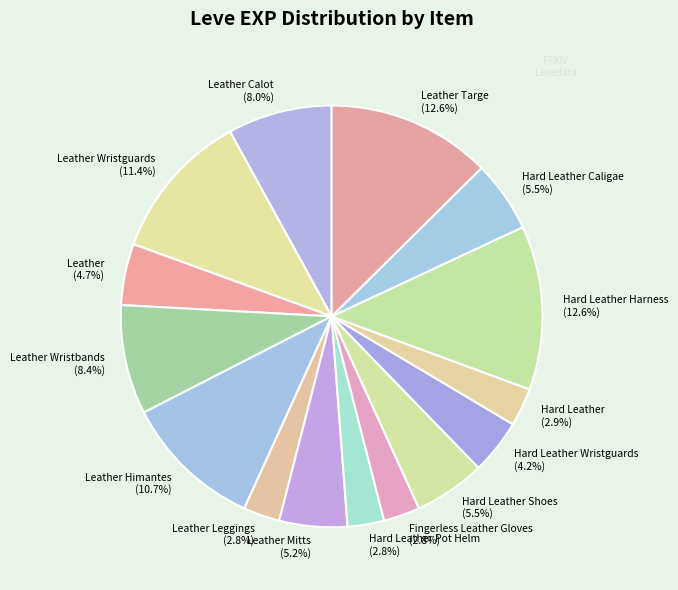

Does Hard Leather Caligae (5.5%) account for over 50% of the chart?

No